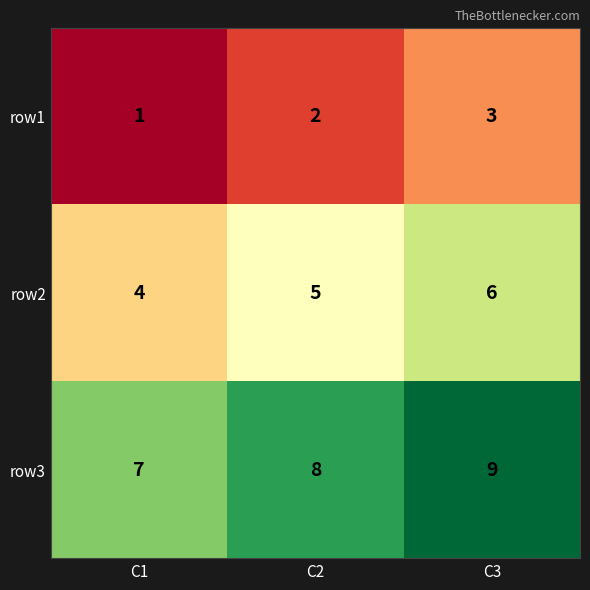

What is the maximum value shown in the chart?

9